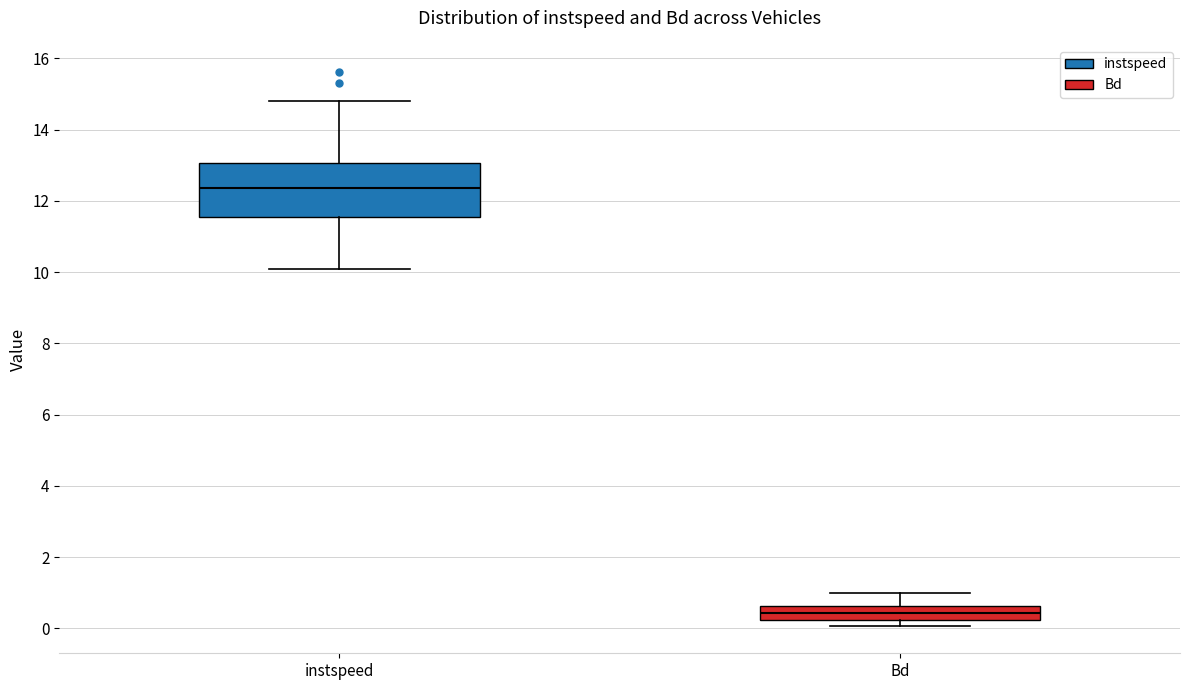

Which box has the highest median line?

instspeed